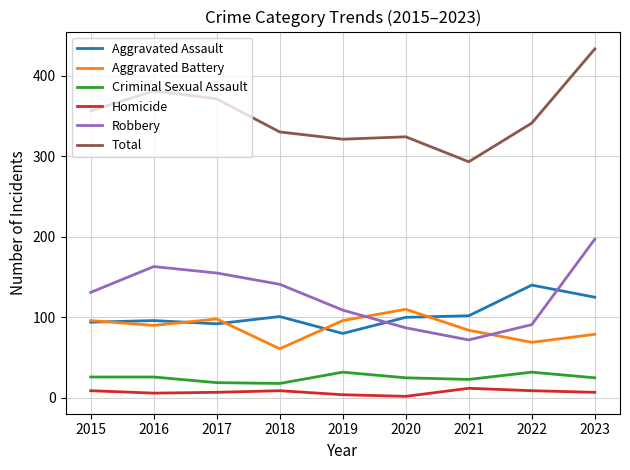

True or false: Criminal Sexual Assault and Homicide cross at least once.

False